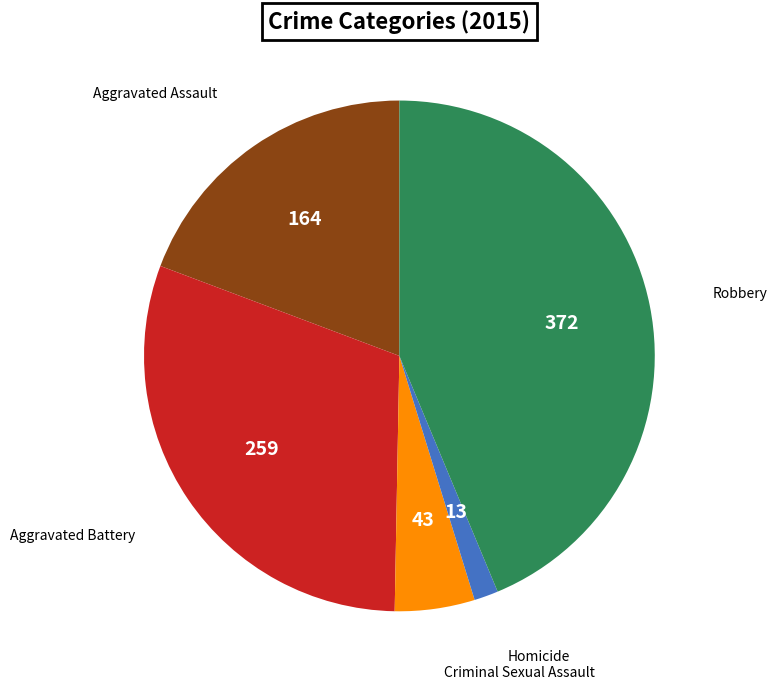

Does any single category account for the majority?

No